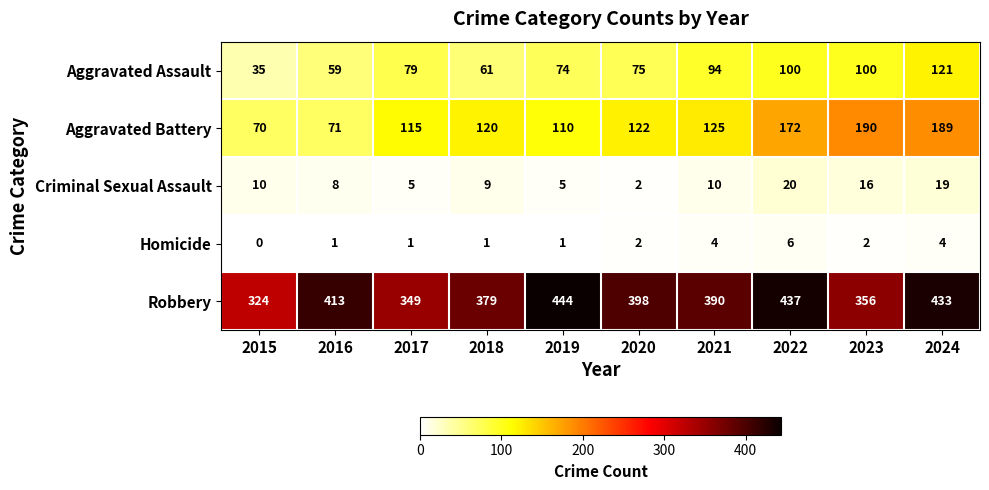

The value of Criminal Sexual Assault at 2023 is 16. True or false?

True